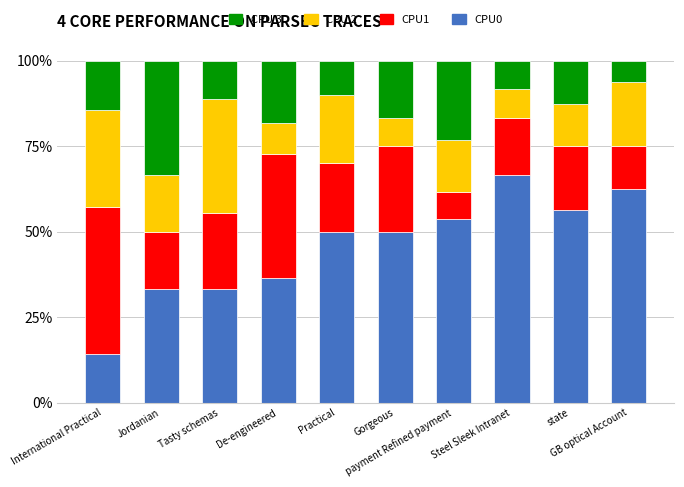

What is the average value of the CPU0 series?

45.7